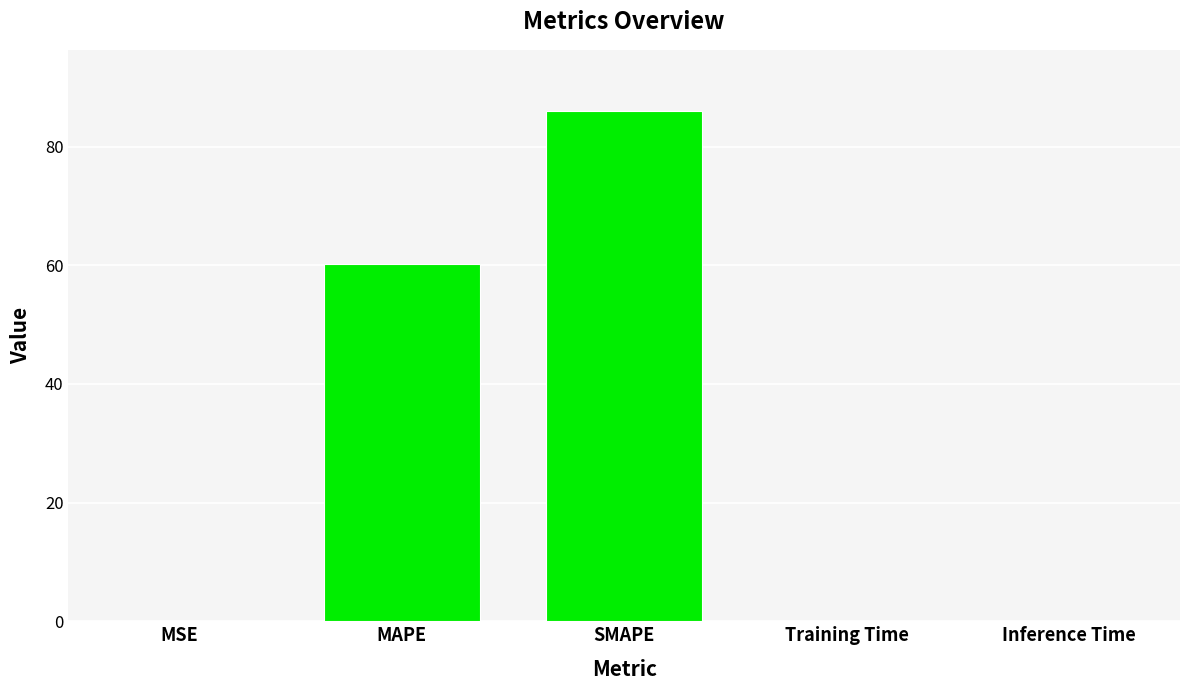

Which has a higher value, SMAPE or Inference Time?

SMAPE